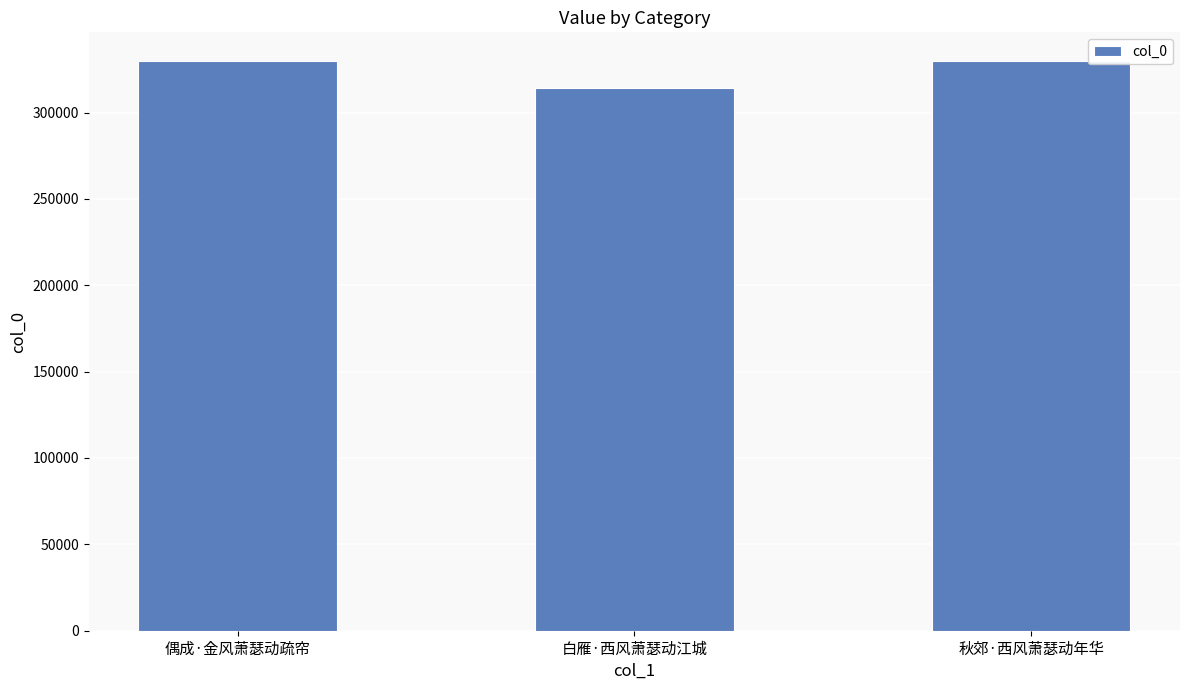

At which category does the chart reach its minimum across all series?

白雁·西风萧瑟动江城